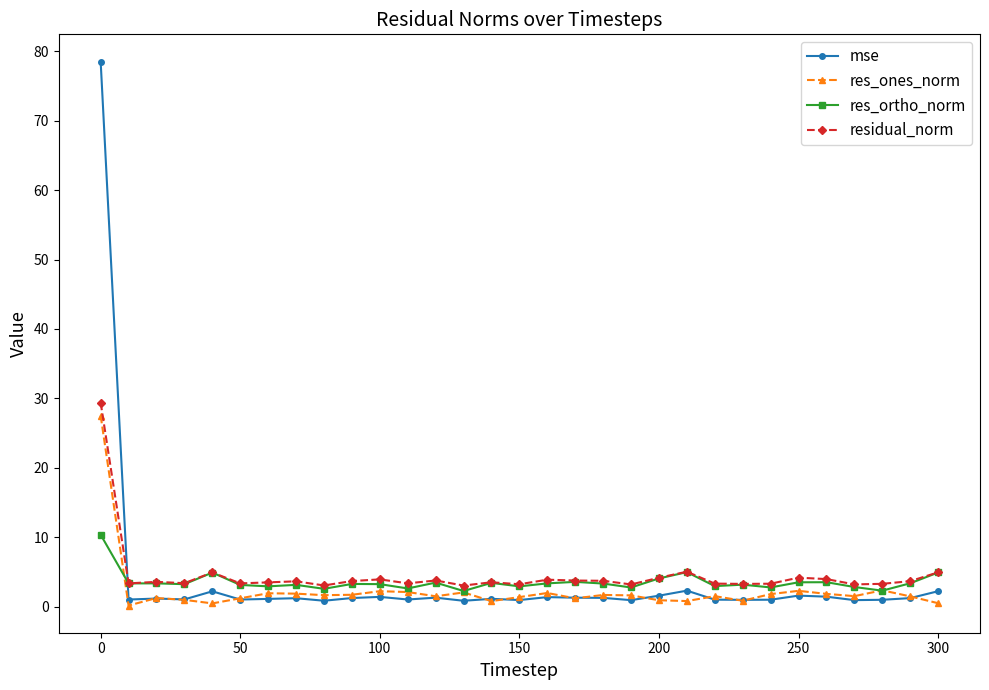

How many categories are shown in the chart?

31